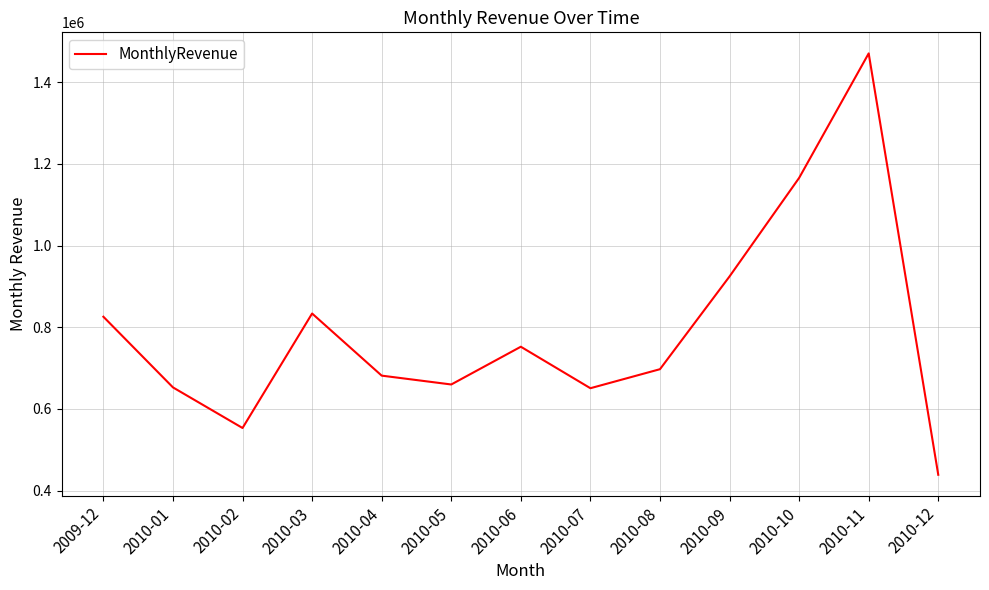

True or false: the data shows 1064864.4 at 2010-06.

False